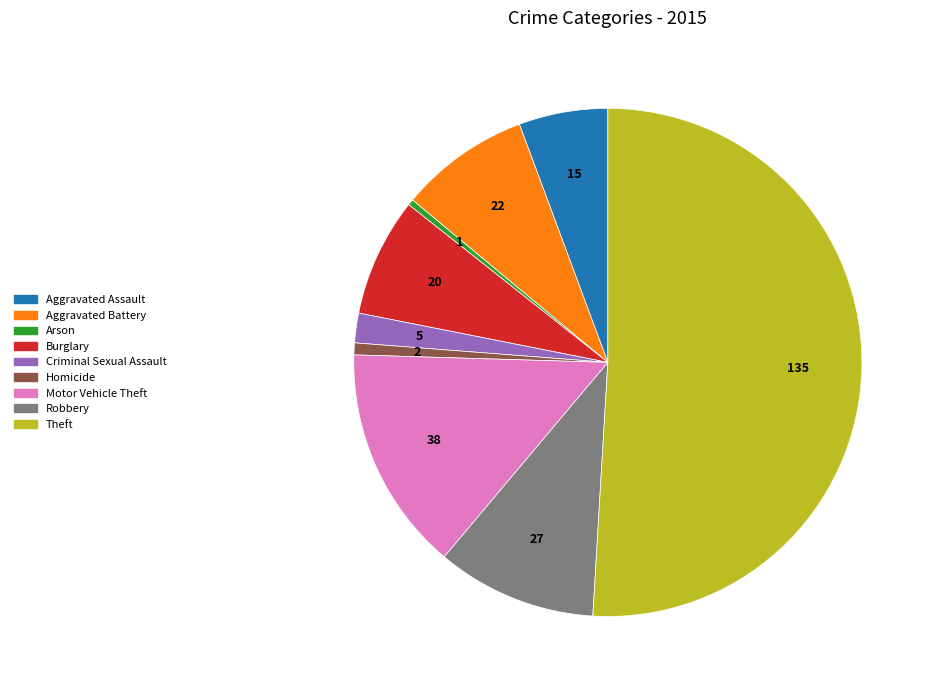

The Criminal Sexual Assault slice represents 2% of the pie. True or false?

True